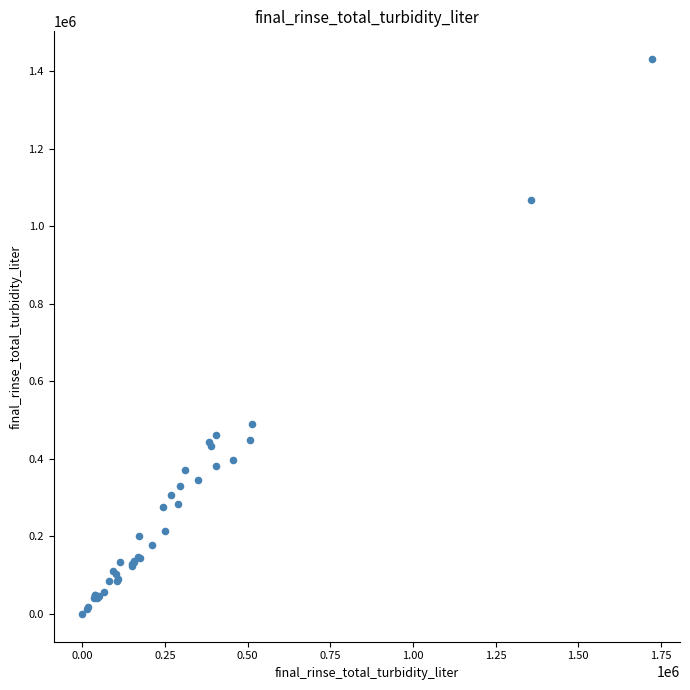

What Y value in the scatter plot is closest to 716000?

490000